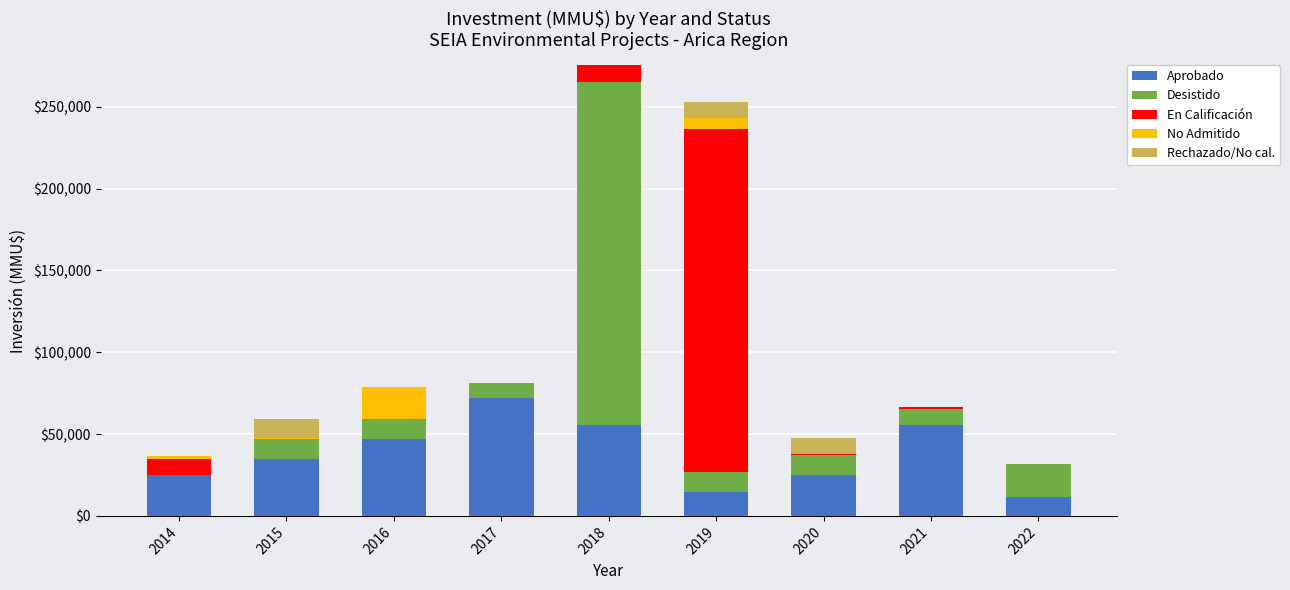

What is the highest value of the Aprobado series?

72038